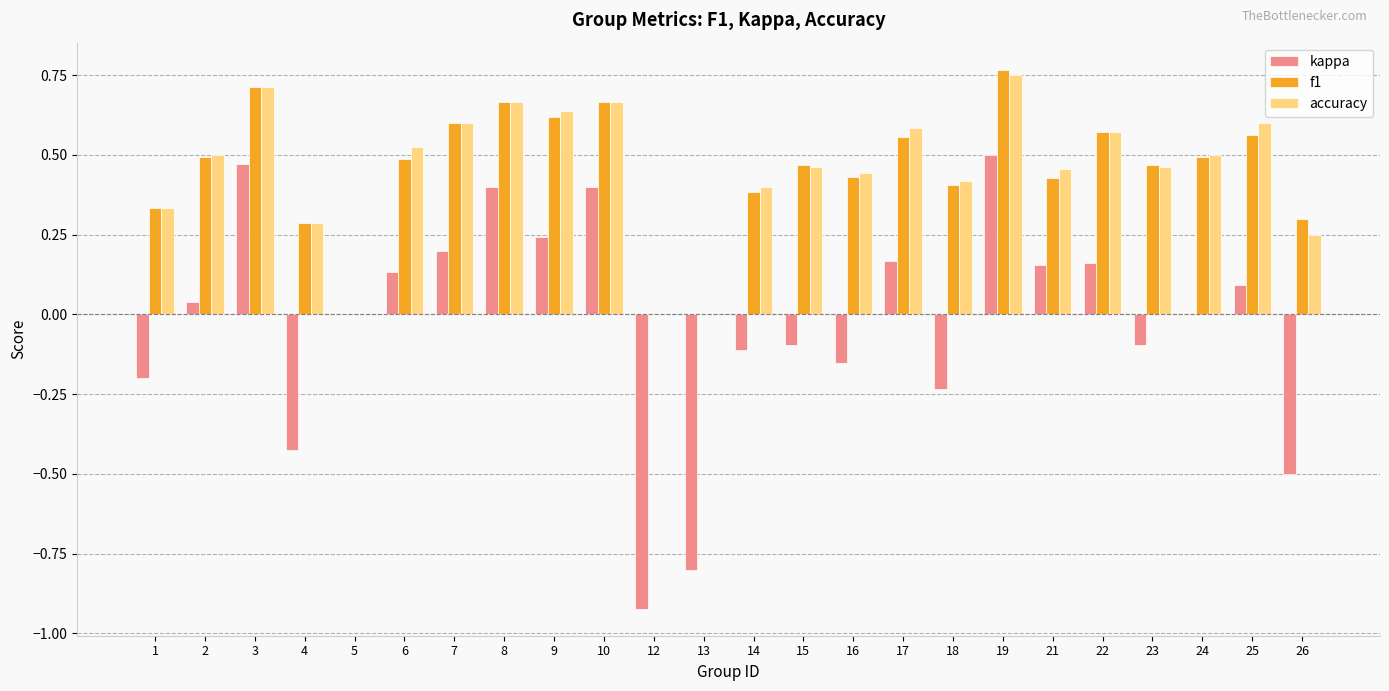

Is it true that f1 equals 0.6 at 22?

True